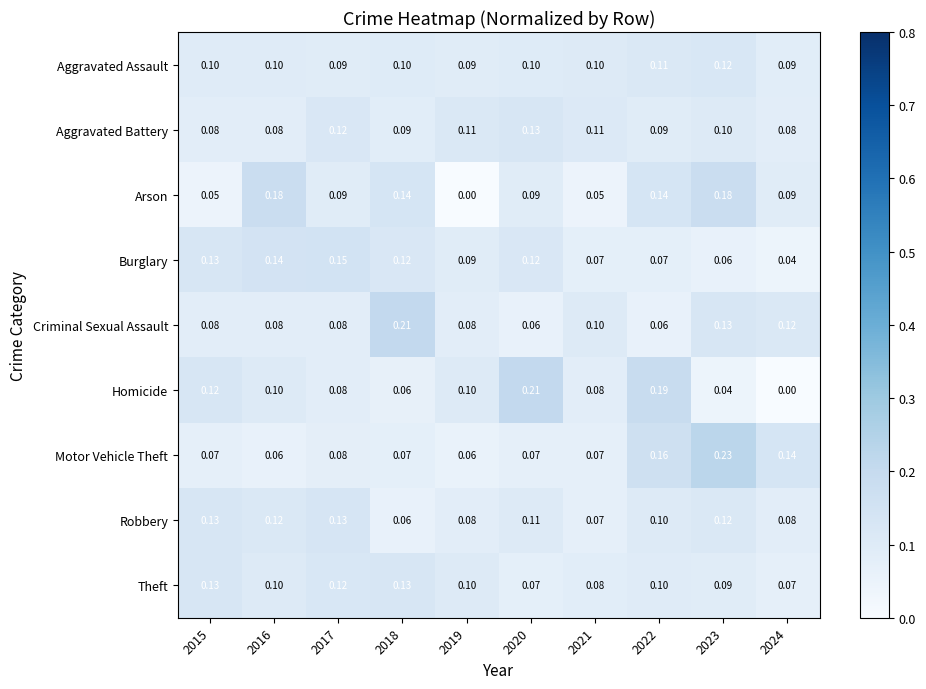

Is the value of Criminal Sexual Assault at 2023 greater than the value of Homicide at 2015?

Yes